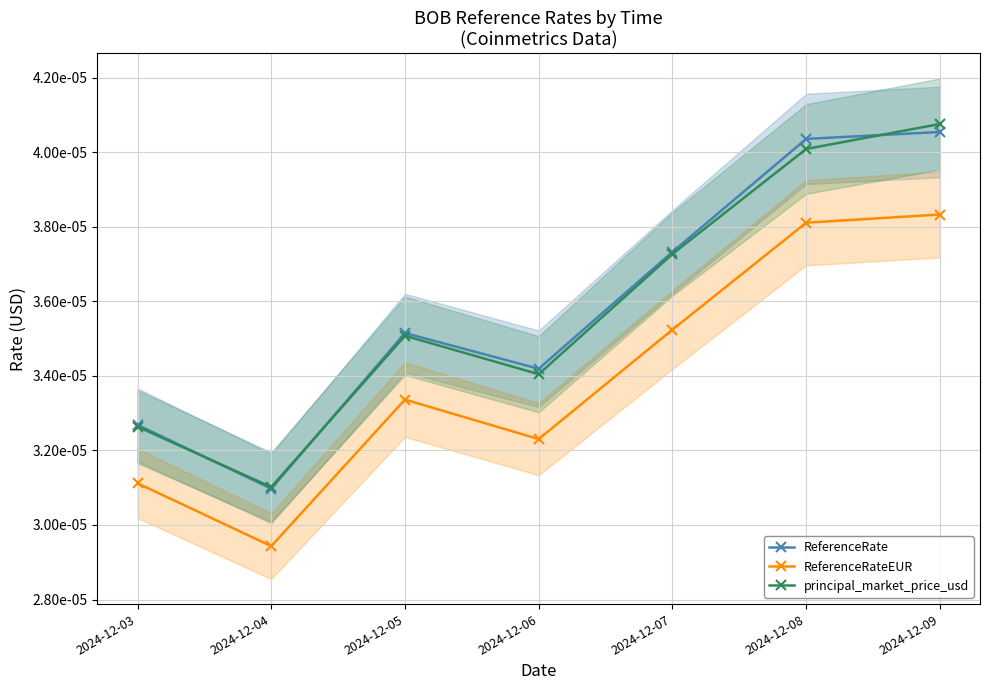

In principal_market_price_usd, how many points are lower than both neighbors (excluding endpoints)?

2